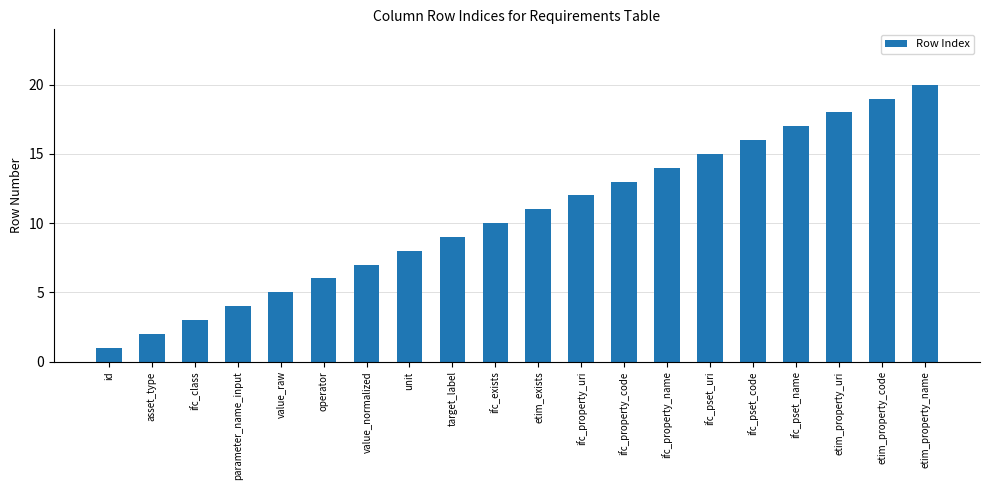

Which has a higher value, ifc_pset_uri or value_normalized?

ifc_pset_uri